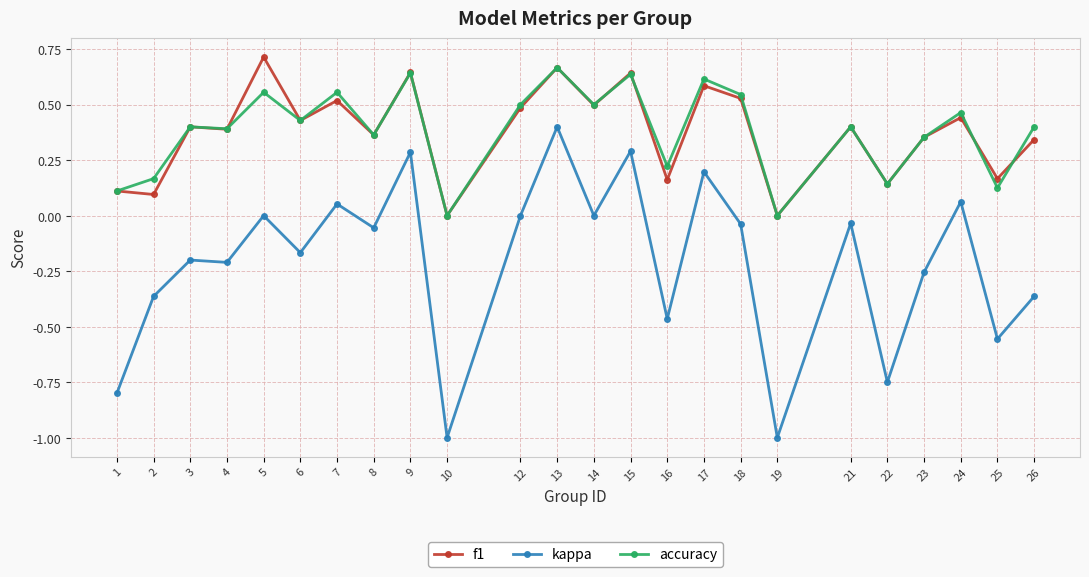

The accuracy series shows -0.3 at 10. True or false?

False